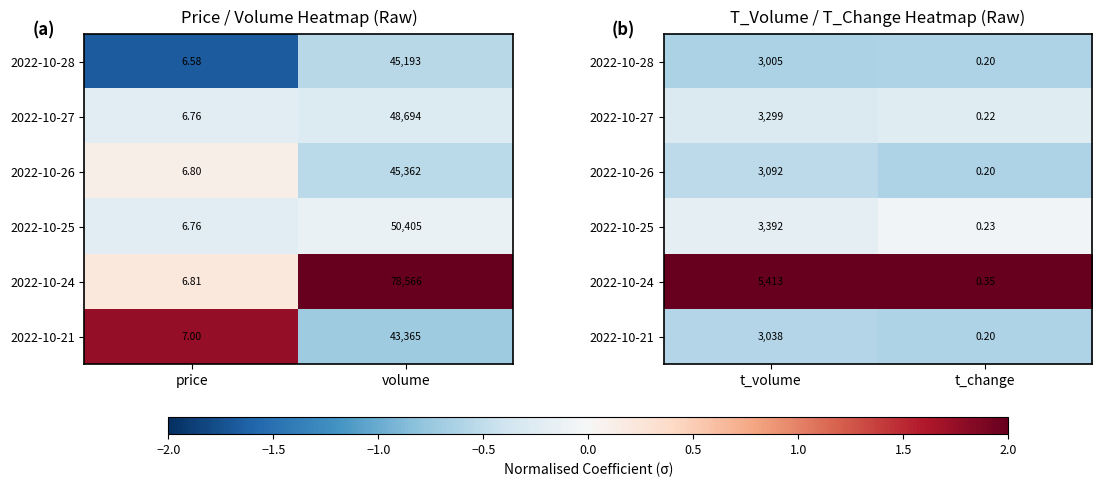

What is the spread (max minus min) of values at t_volume?

2.8